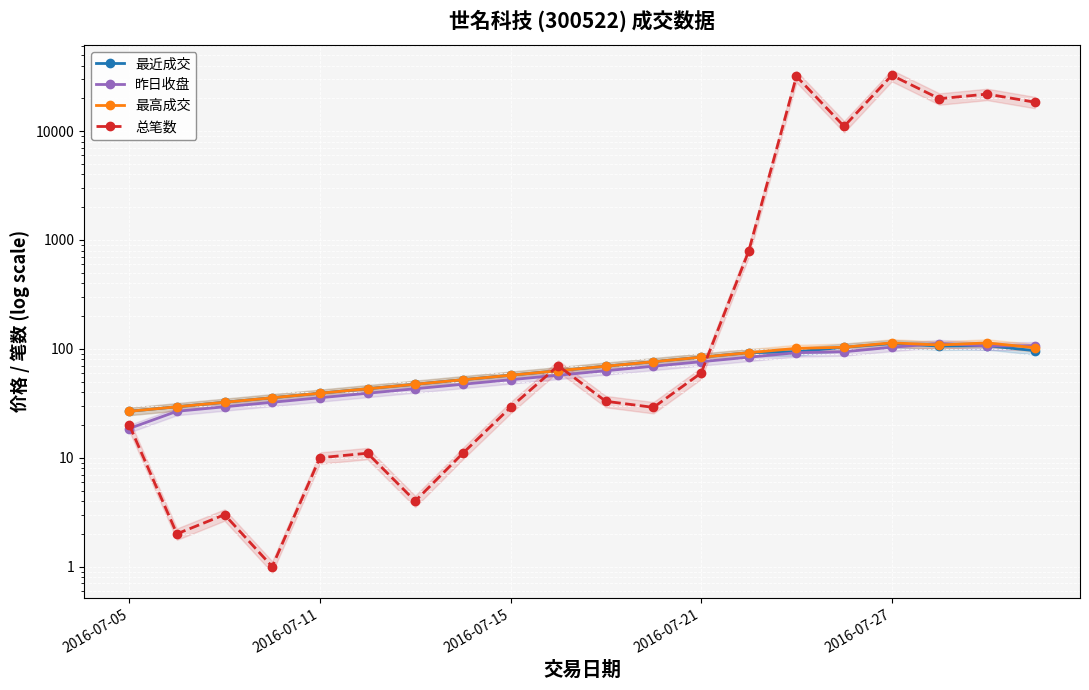

What is the total value across all series at 2016-07-15?

195.6